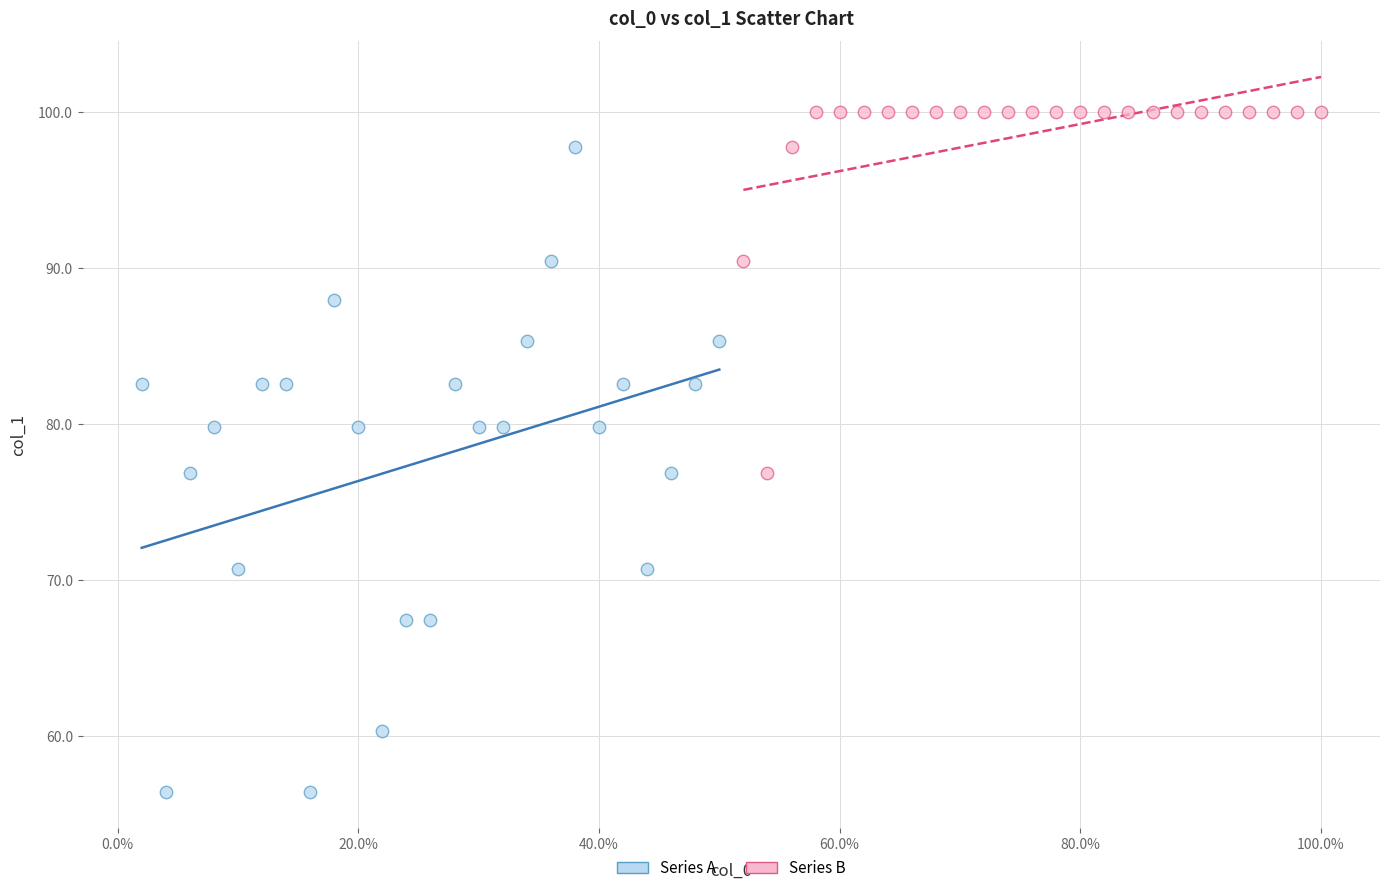

Which series reaches the maximum Y coordinate?

Series B